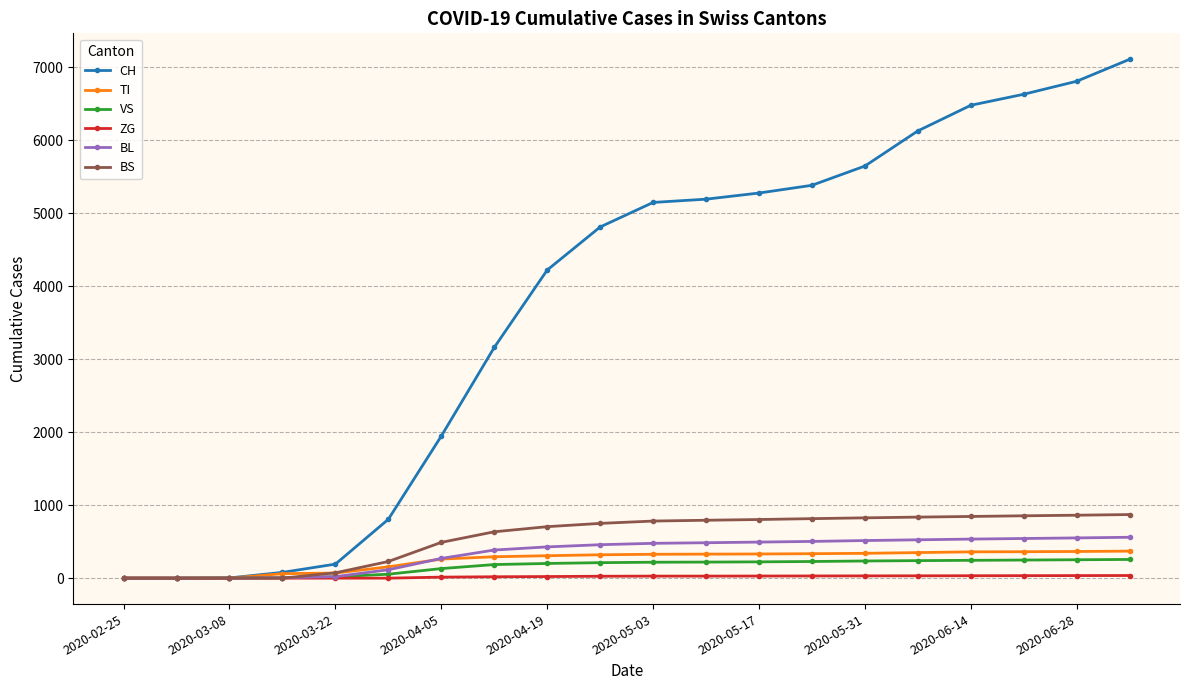

What is the greatest value displayed?

7107